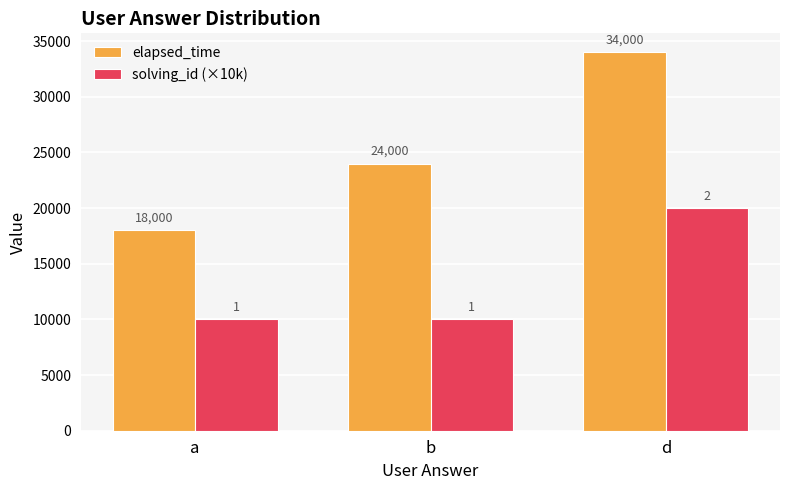

What are all the series names shown in the legend?

elapsed_time, solving_id (×10k)